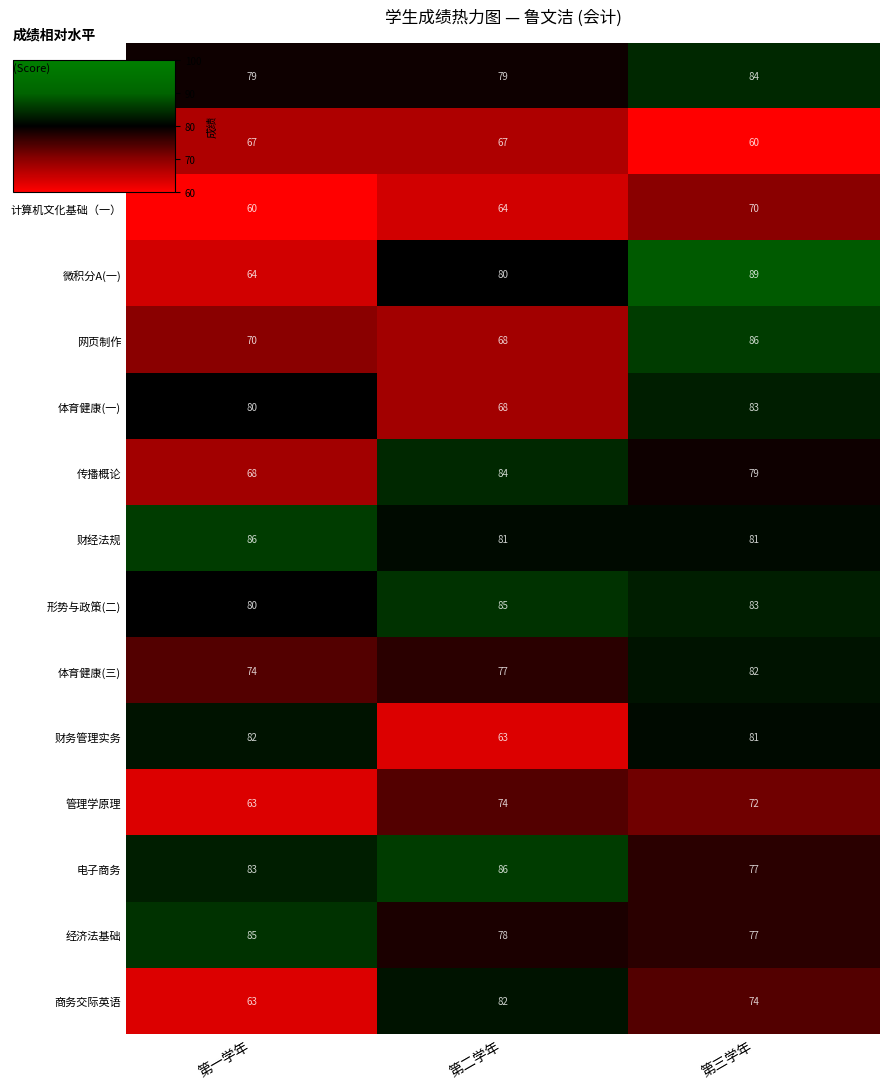

Is it true that 网页制作 equals 86 at 第三学年?

True